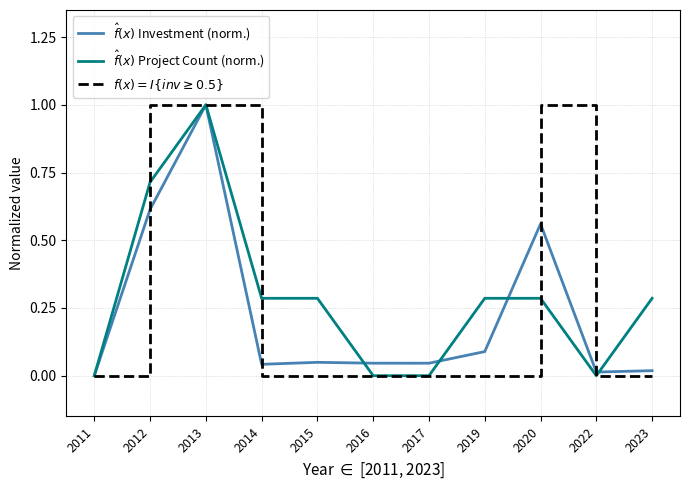

Is it true that $\hat{f}(x)$ Investment (norm.) equals 0.6 at 2020?

True